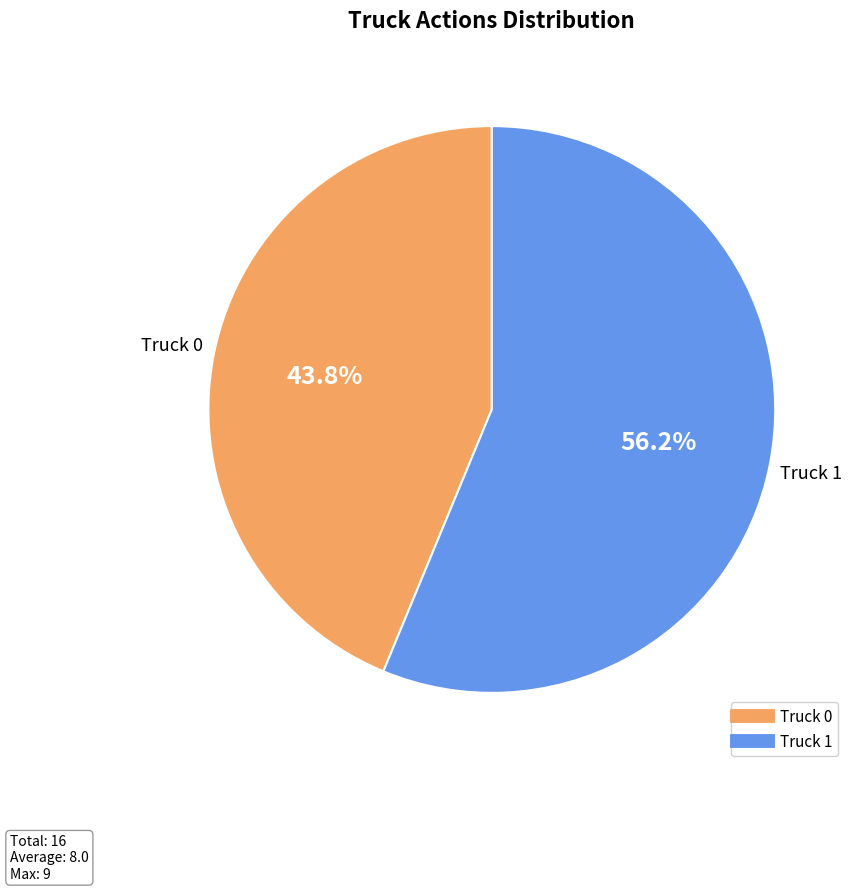

How many segments does this pie chart have?

2